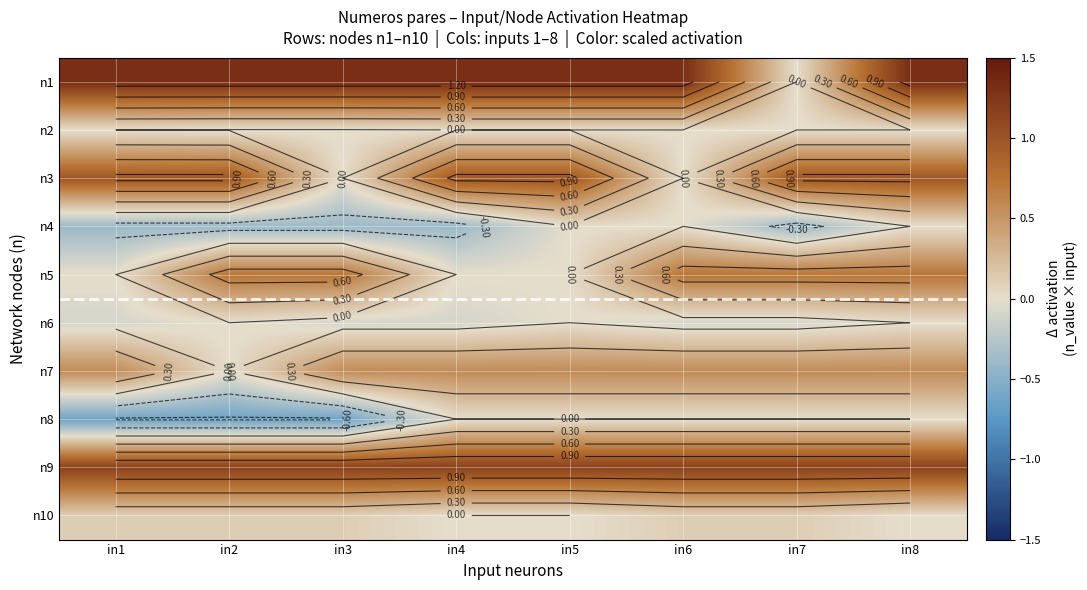

What is the sum of the n3 values at in8 and in2?

1.9